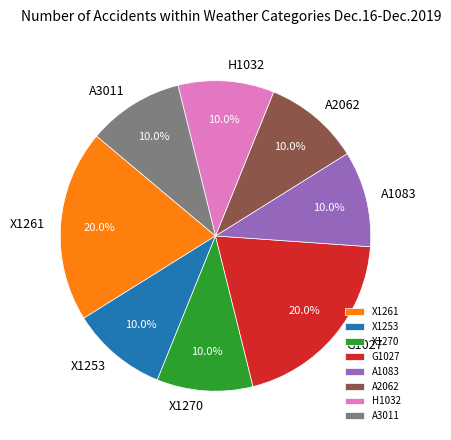

How many slices are in this pie chart?

8